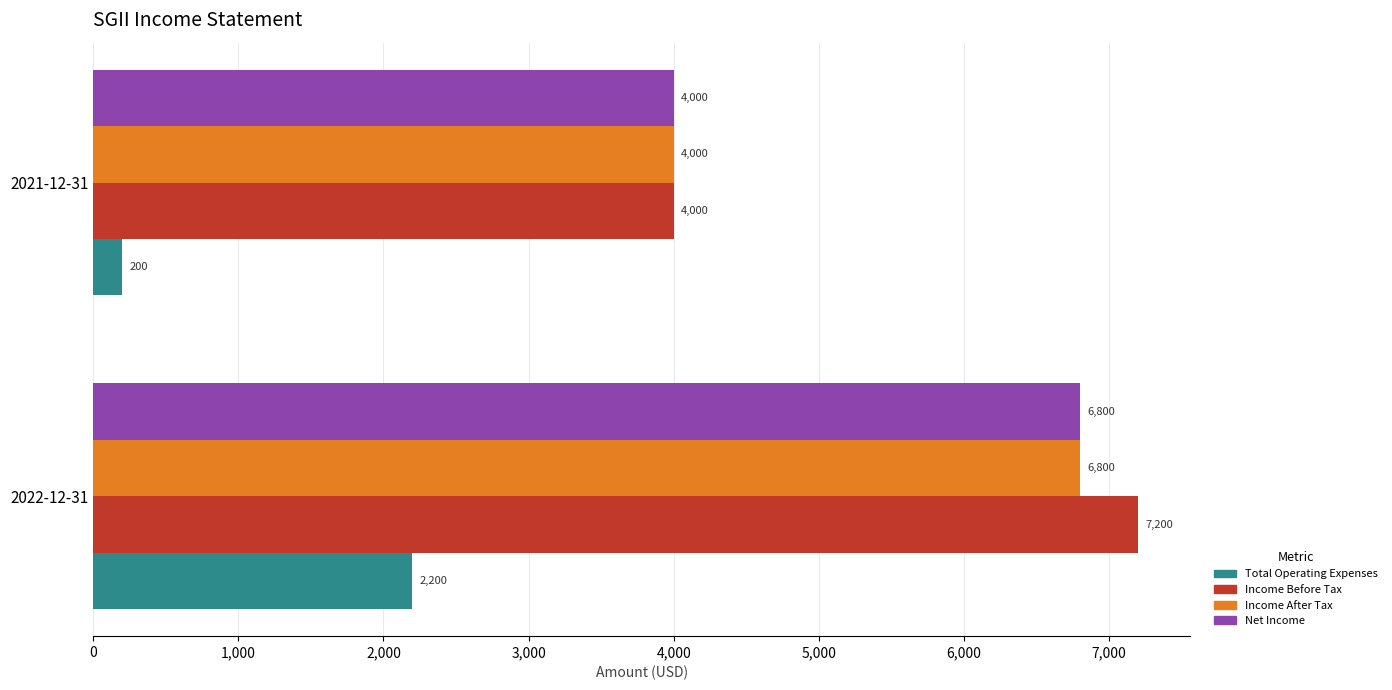

The value of Income Before Tax at 2021-12-31 is 4000. True or false?

True